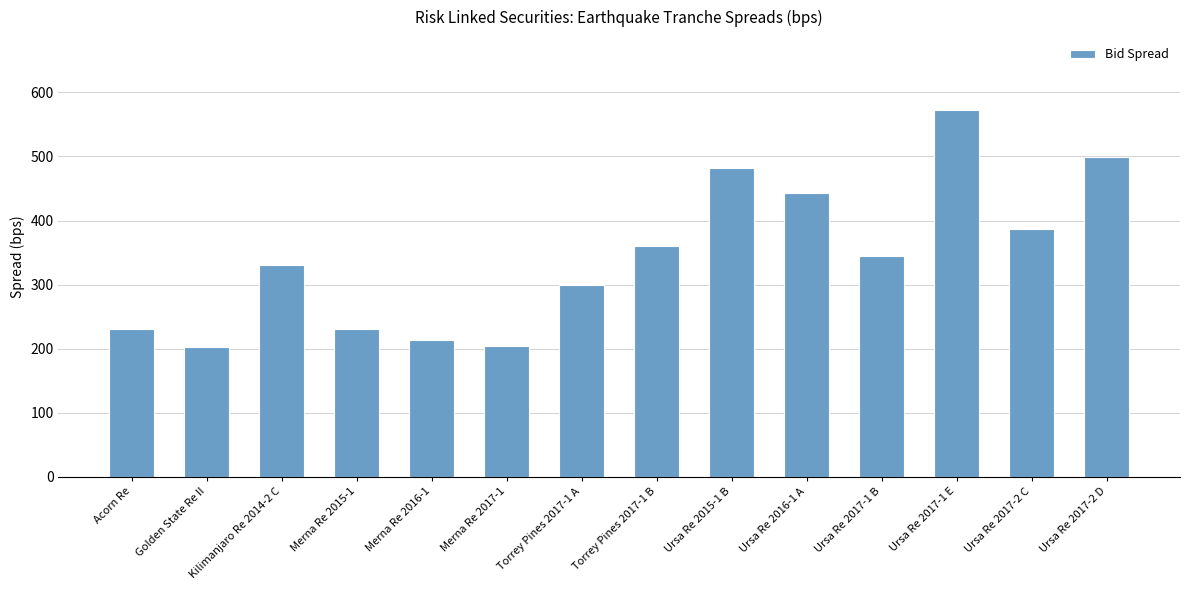

What is the approximate value at Merna Re 2017-1?

205.0